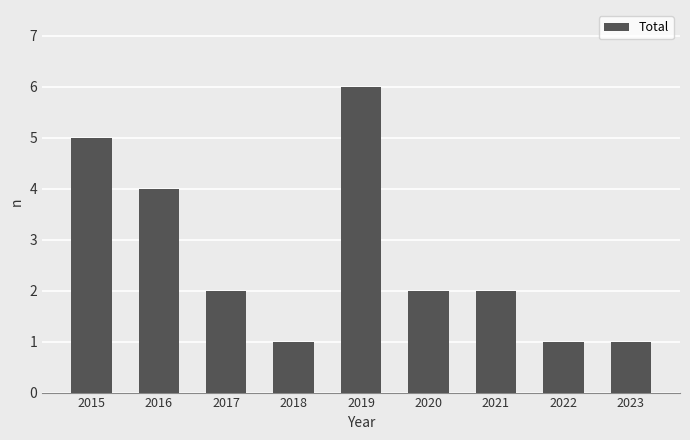

The chart shows a value of 2 at 2018. True or false?

False